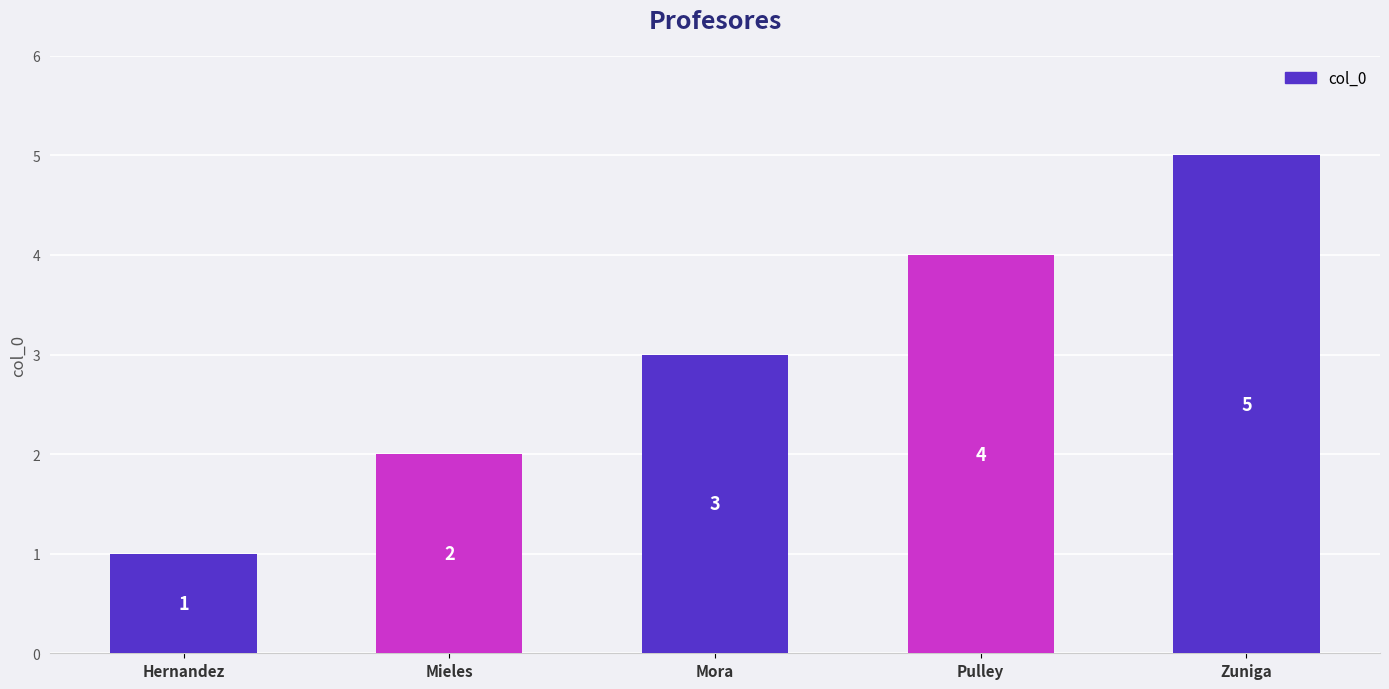

How many bars are there in total?

5